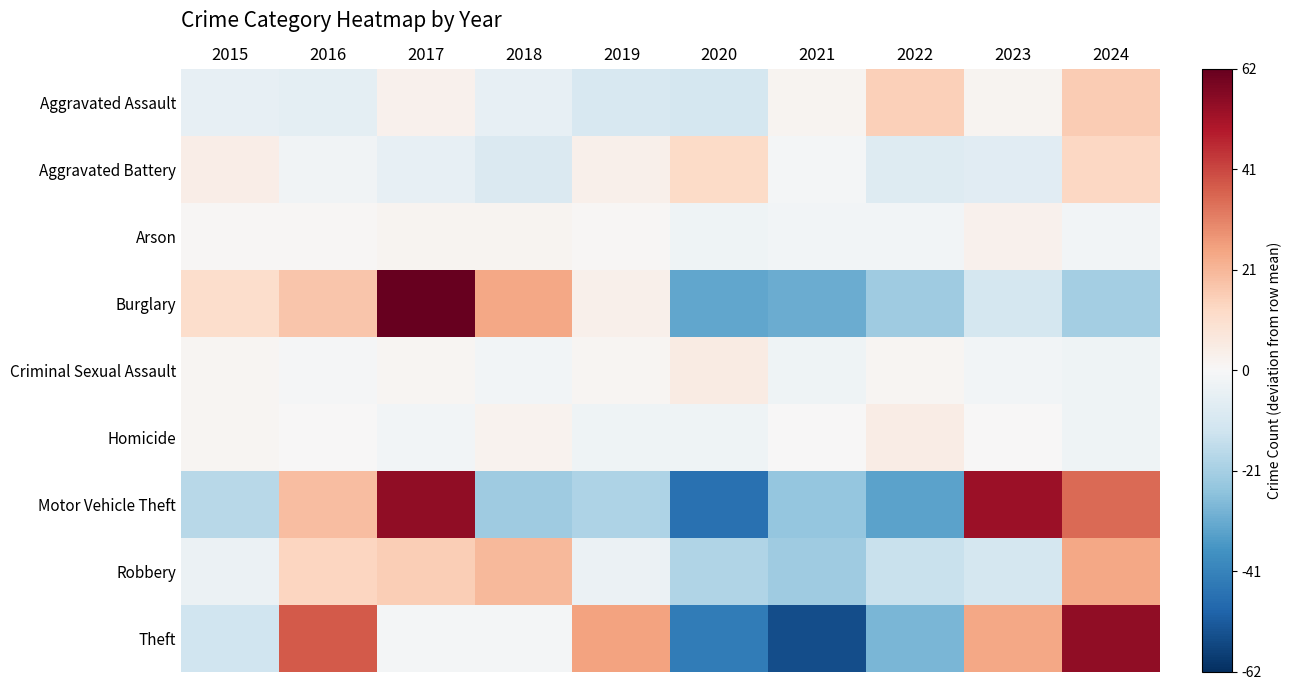

Which series has the largest total across all categories?

Theft